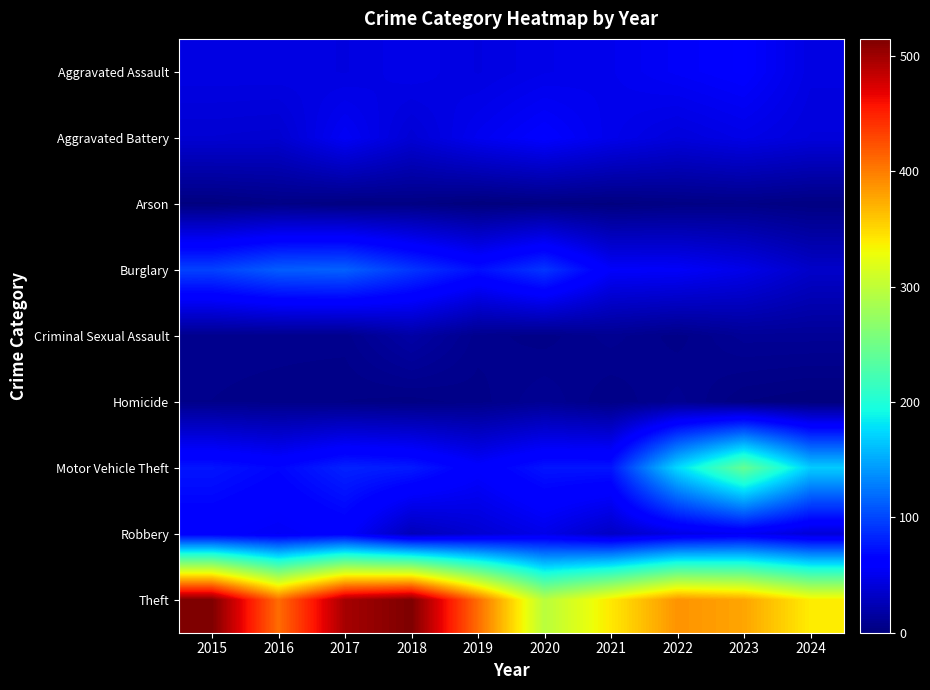

Reading right to left, transcribe all the data shown in this chart.

Aggravated Assault: 2024=45	2023=59	2022=55	2021=50	2020=48	2019=44	2018=48	2017=44	2016=46	2015=46
Aggravated Battery: 2024=42	2023=47	2022=42	2021=49	2020=59	2019=51	2018=39	2017=54	2016=37	2015=38
Arson: 2024=2	2023=4	2022=3	2021=1	2020=2	2019=0	2018=3	2017=2	2016=4	2015=1
Burglary: 2024=34	2023=48	2022=56	2021=57	2020=92	2019=72	2018=92	2017=114	2016=112	2015=98
Criminal Sexual Assault: 2024=11	2023=11	2022=5	2021=9	2020=5	2019=7	2018=18	2017=7	2016=7	2015=7
Homicide: 2024=0	2023=2	2022=9	2021=4	2020=10	2019=5	2018=3	2017=4	2016=5	2015=6
Motor Vehicle Theft: 2024=168	2023=243	2022=175	2021=75	2020=75	2019=60	2018=78	2017=82	2016=67	2015=75
Robbery: 2024=40	2023=53	2022=46	2021=32	2020=48	2019=38	2018=27	2017=60	2016=54	2015=59
Theft: 2024=339	2023=378	2022=388	2021=341	2020=296	2019=409	2018=515	2017=497	2016=409	2015=515